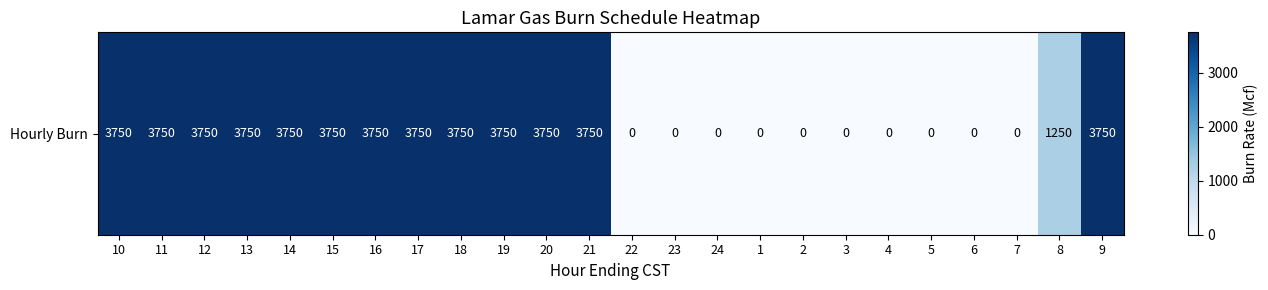

Reading right to left, extract all data points from this chart.

3750	1250	0	0	0	0	0	0	0	0	0	0	3750	3750	3750	3750	3750	3750	3750	3750	3750	3750	3750	3750